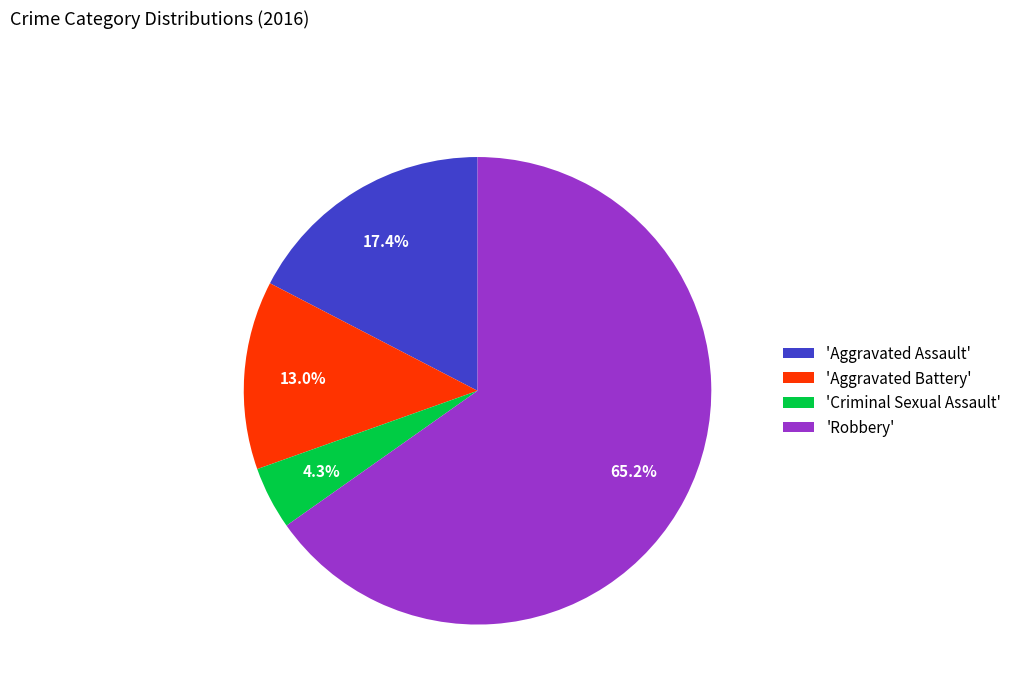

Which has a higher value, 'Criminal Sexual Assault' or 'Robbery'?

'Robbery'